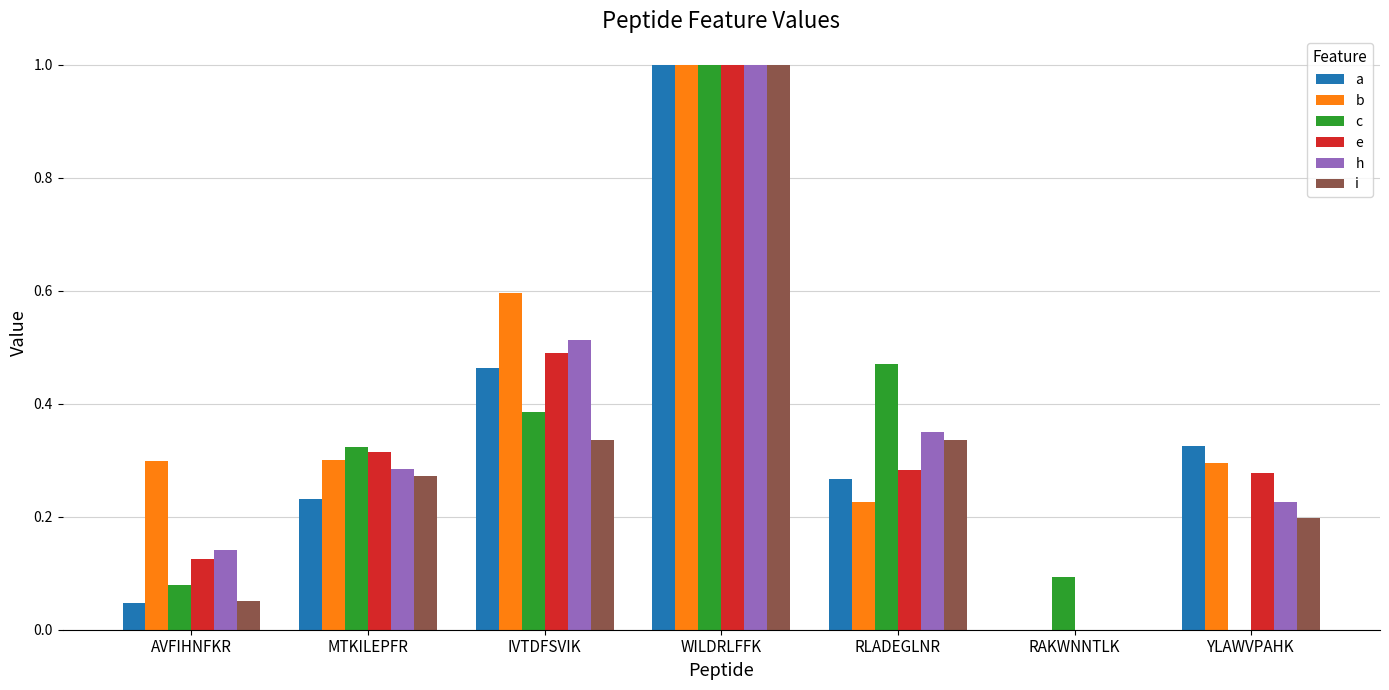

Between WILDRLFFK and RLADEGLNR, which series saw the biggest shift?

b